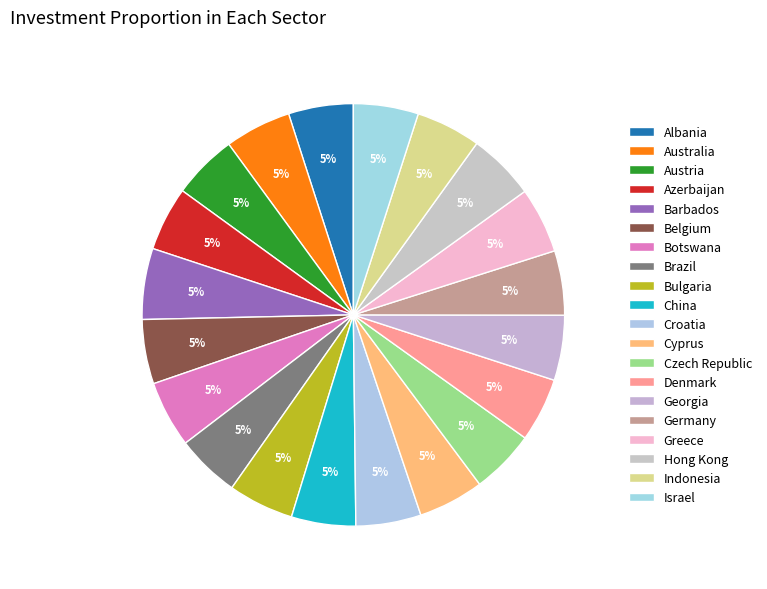

Which slice is the largest?

Barbados